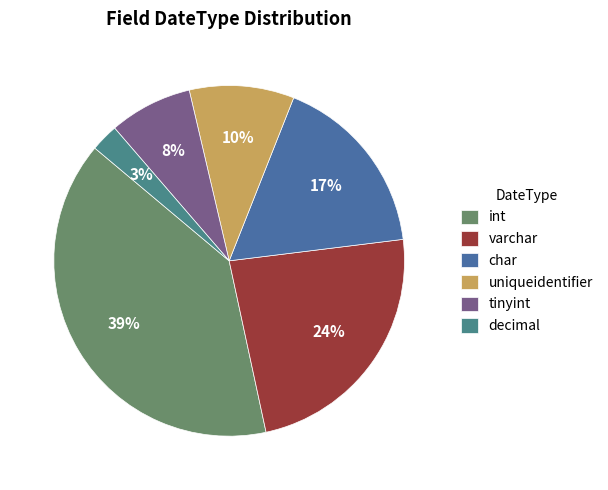

Is it true that int is 34% of the pie?

False